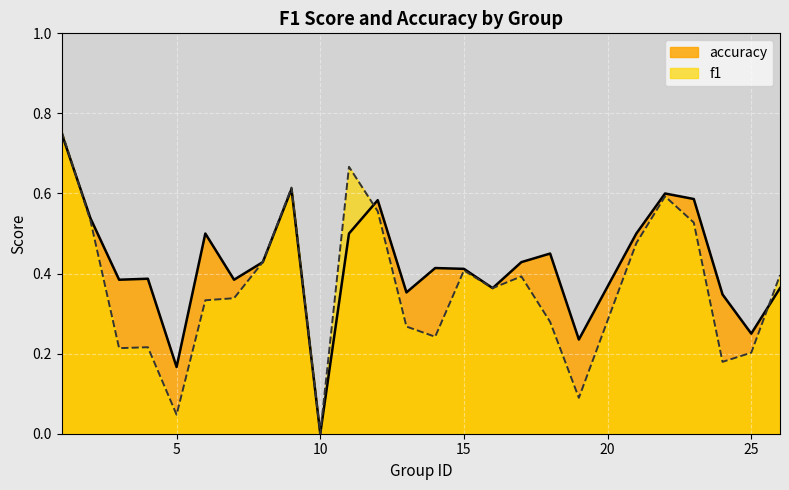

At which category does f1 reach its first local peak?

4